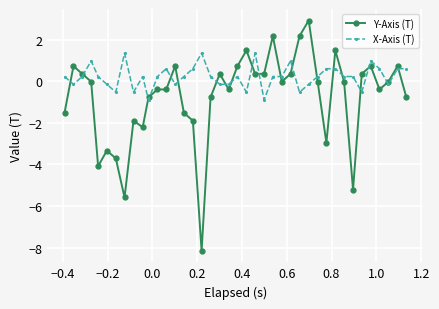

What is the minimum value for Y-Axis (T)?

-8.1